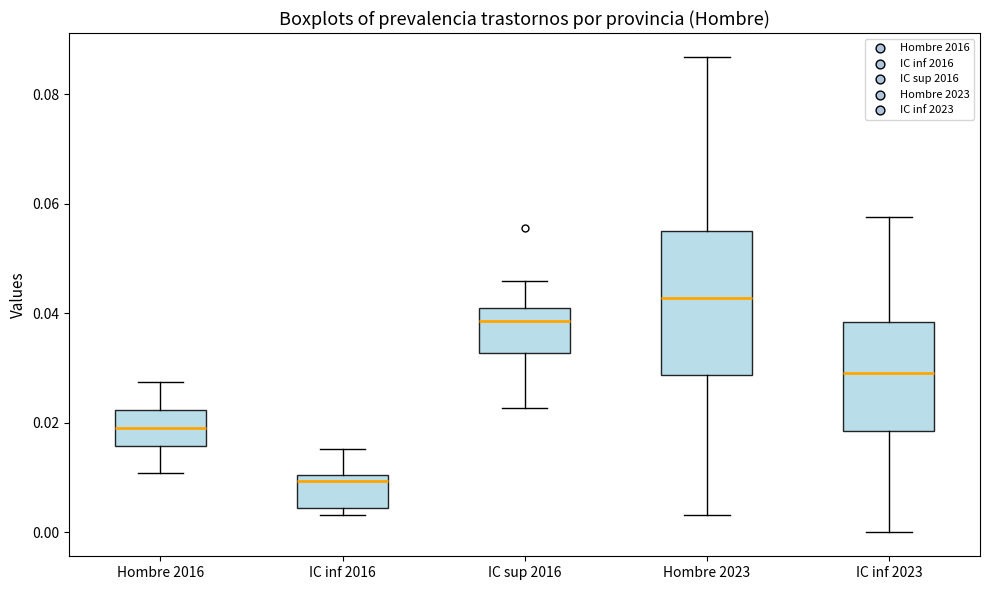

Where is the upper edge of the box for IC inf 2016 on the y-axis? The values are not printed on the chart, so give them approximately, as read against the axis.

0.010